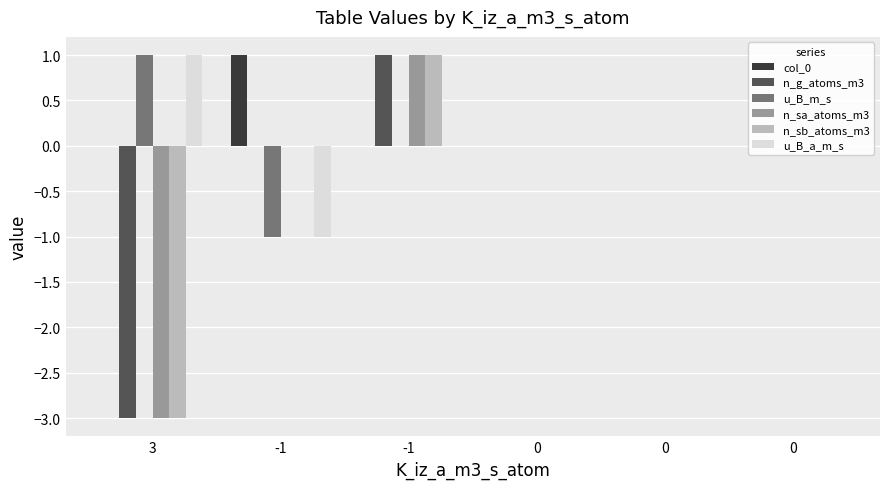

Where does the n_g_atoms_m3 series first go above 0?

-1